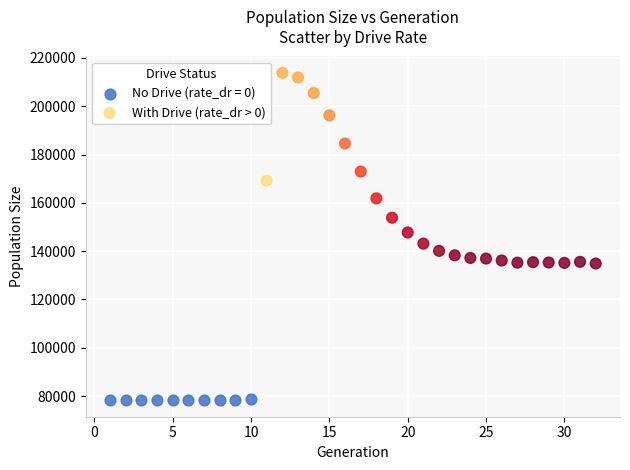

Which series contains the highest Y value?

With Drive (rate_dr > 0)